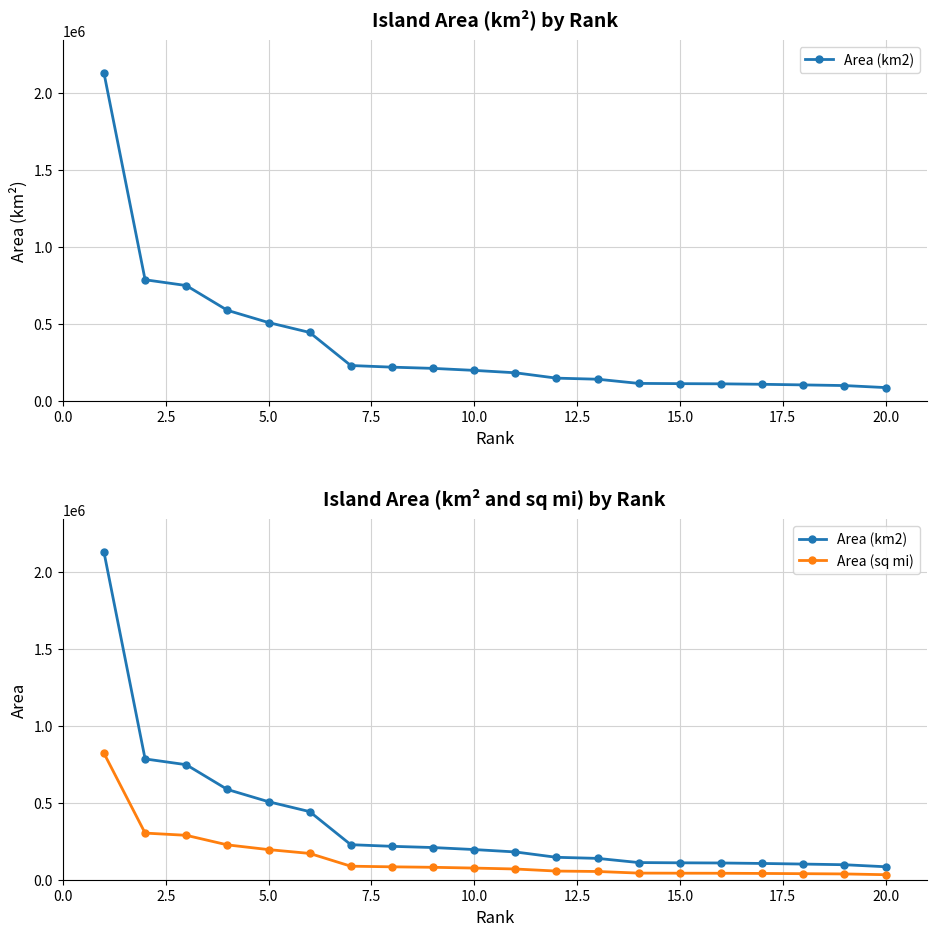

What is the sum of all Area (sq mi) values?

2794748